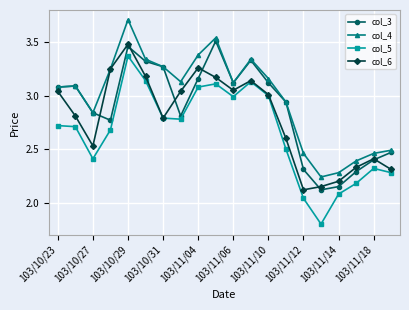

What is the difference between the maximum and second lowest values in the col_3 series?

1.4